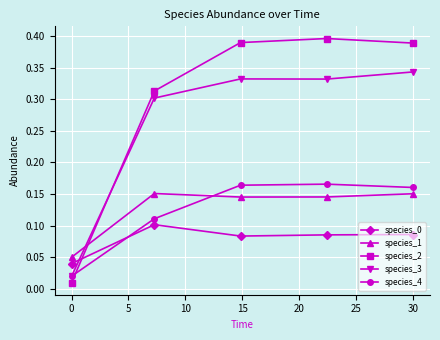

True or false: species_1 has more than 0 interior local peaks.

True